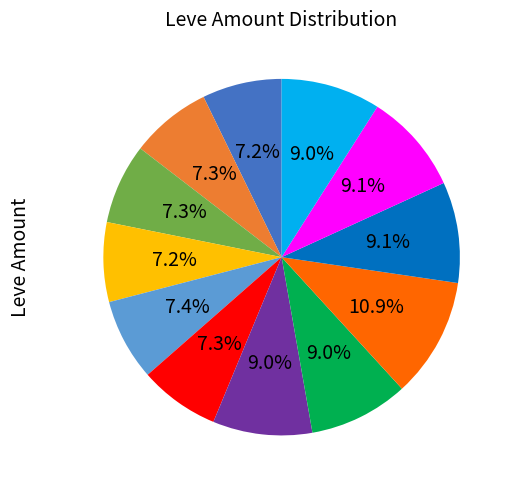

Is there a majority slice in this chart?

No